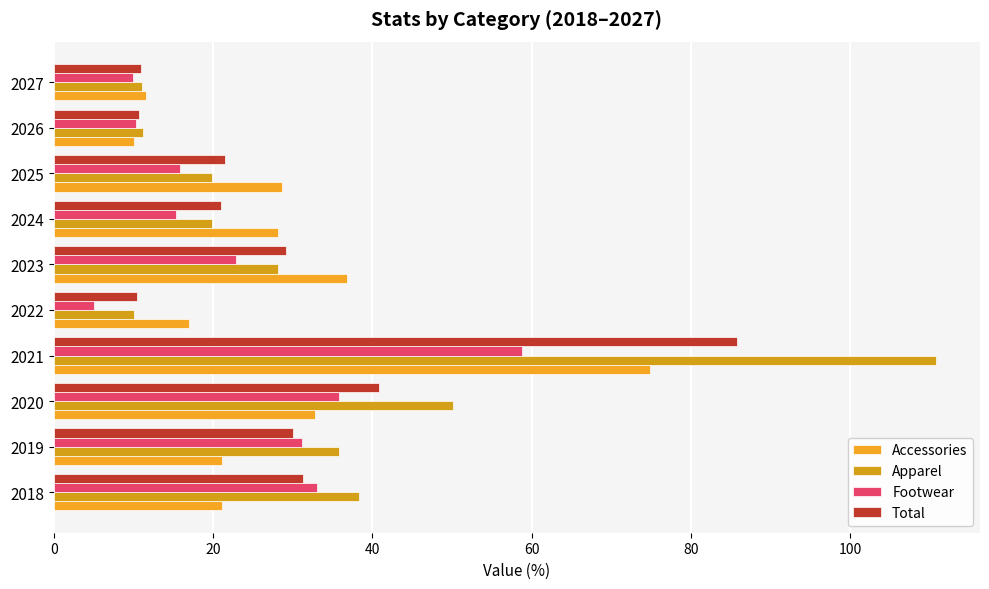

How many data points in Accessories are less than 28?

5